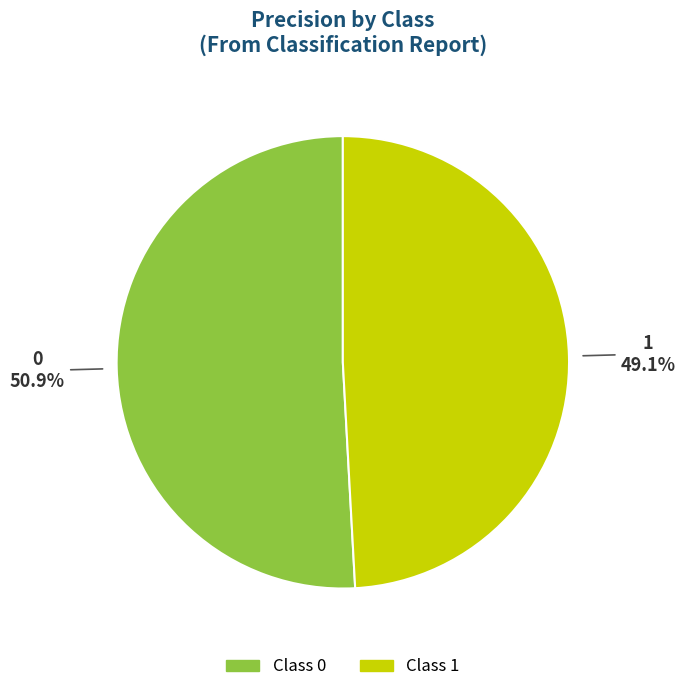

Is there a majority slice in this chart?

Yes